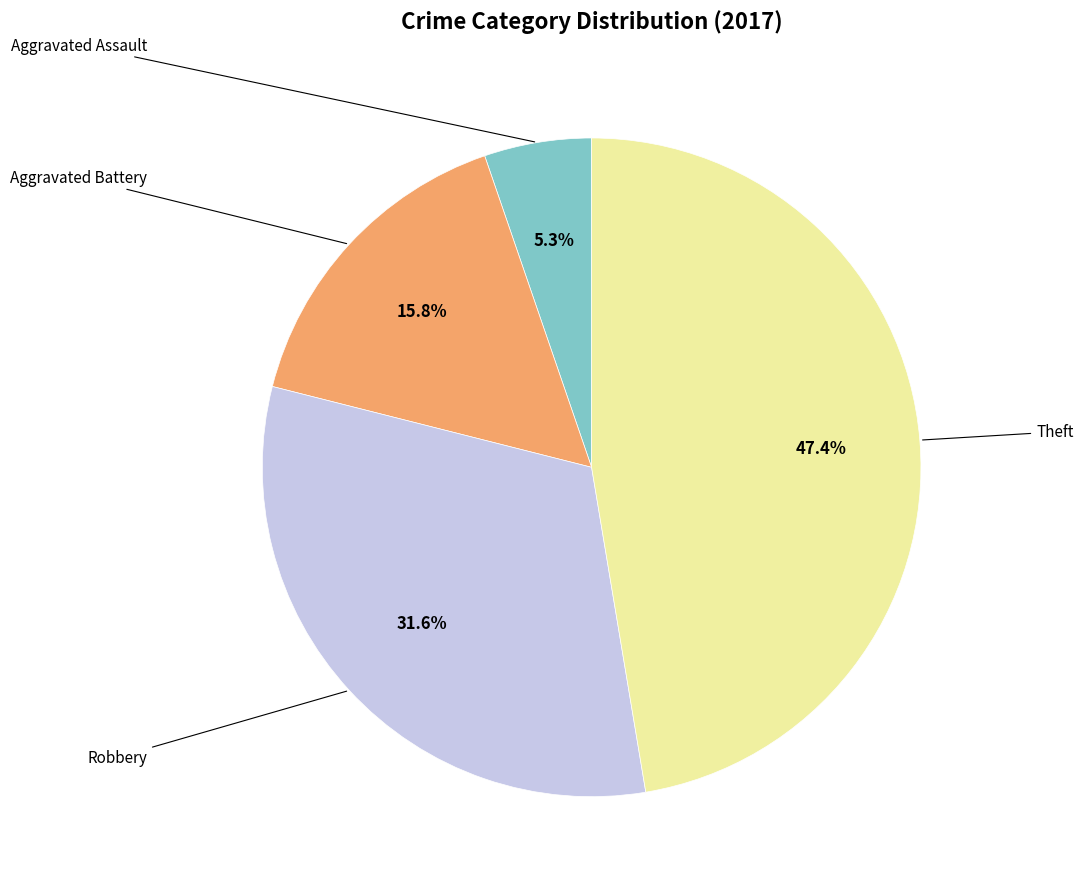

To the nearest percent, what is the difference between the largest and smallest slice percentages?

42%